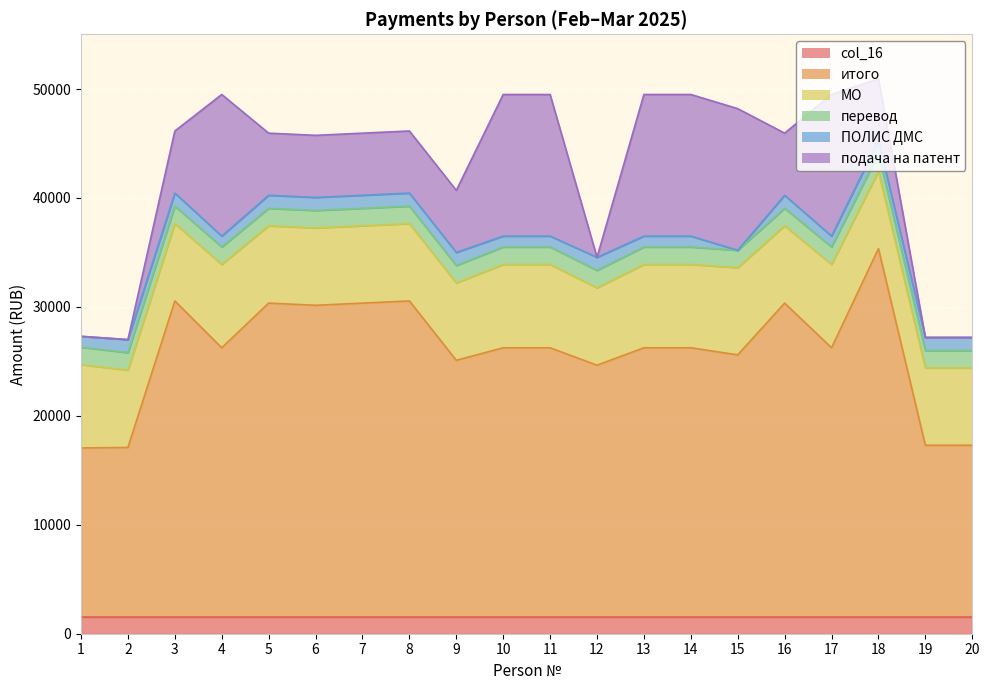

In итого, how many points are higher than both neighbors (excluding endpoints)?

5